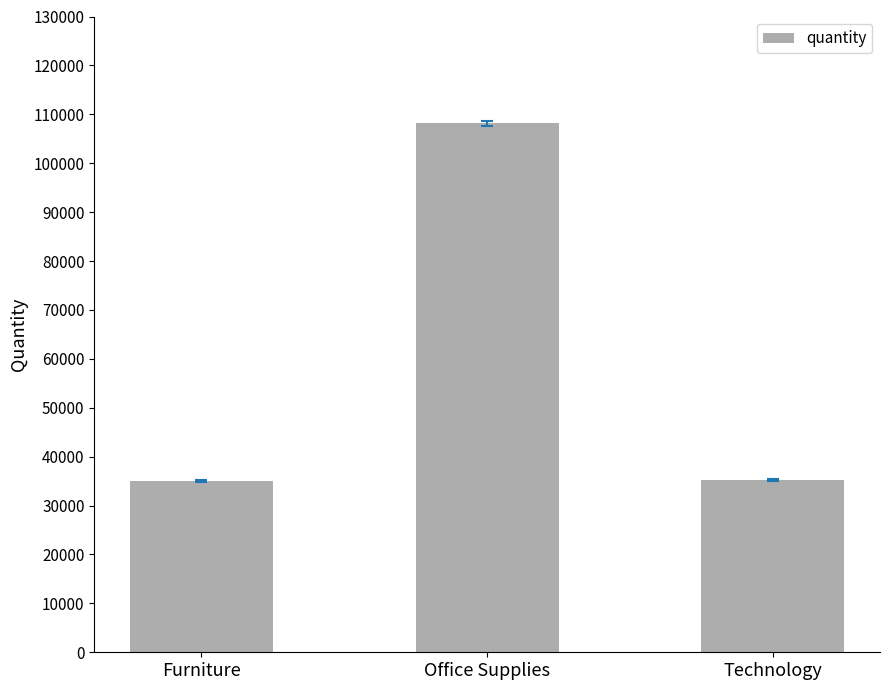

True or false: the data shows 35176 at Technology.

True